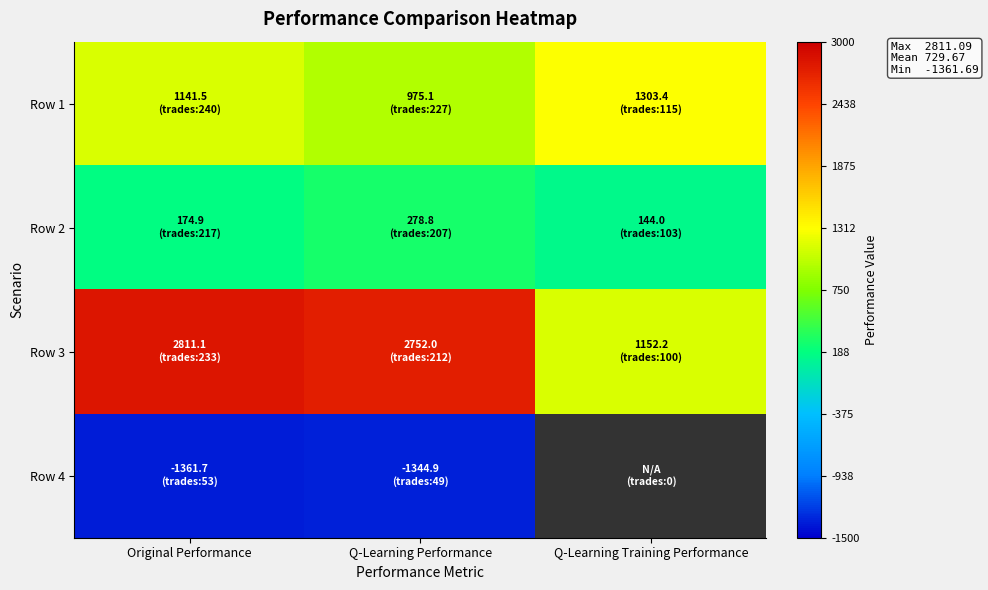

What is the average value of the Row 3 series?

2238.4